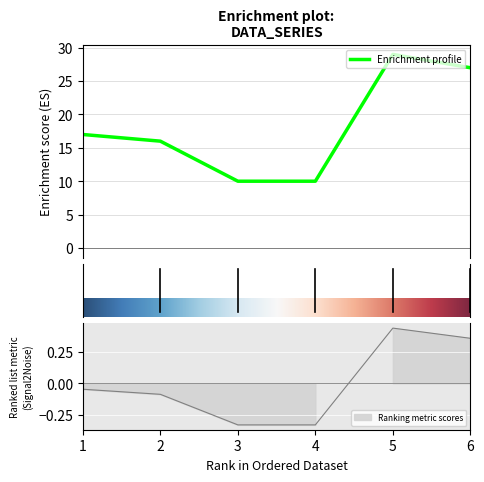

True or false: there are more than 1 points higher than both neighbors.

False